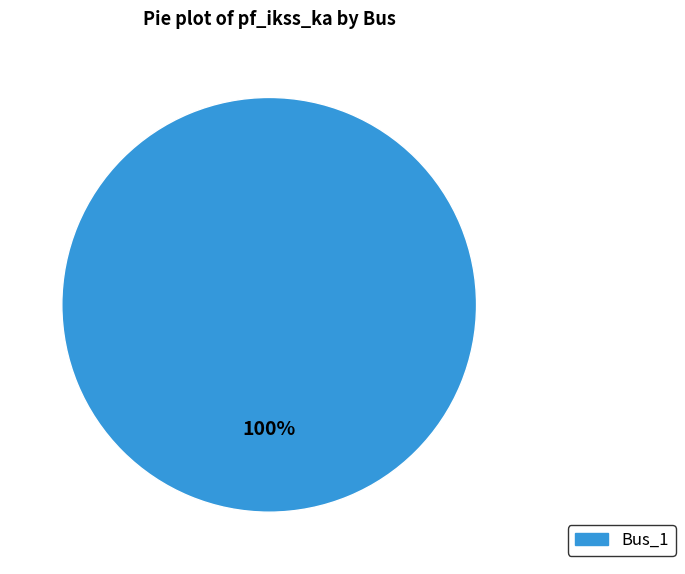

Is there any slice that represents more than half of the pie?

Yes